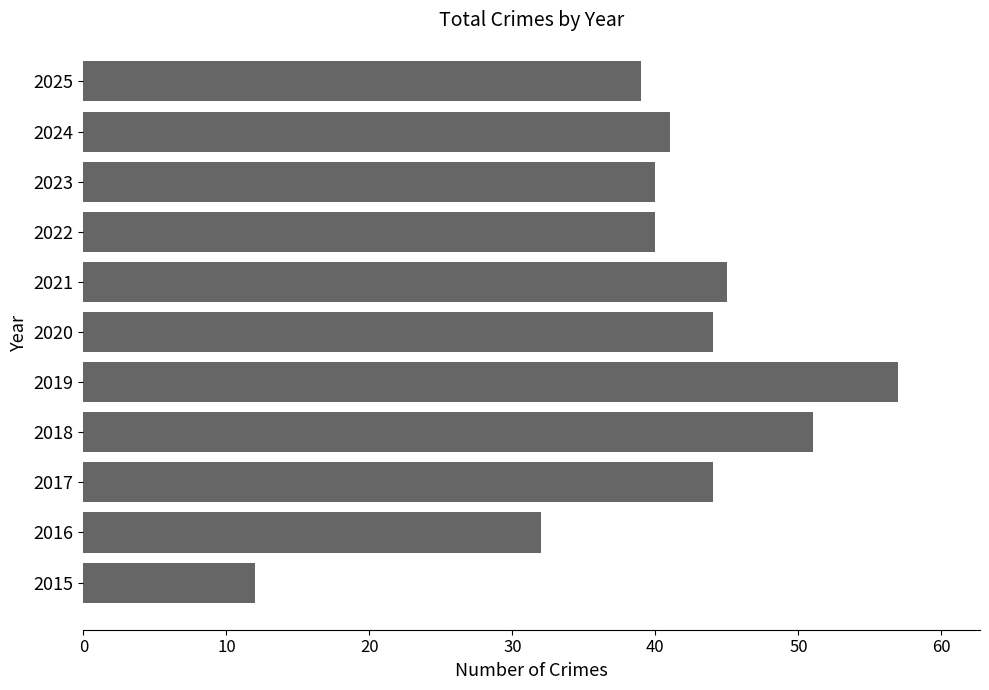

At which category does the chart reach its peak across all series?

2019